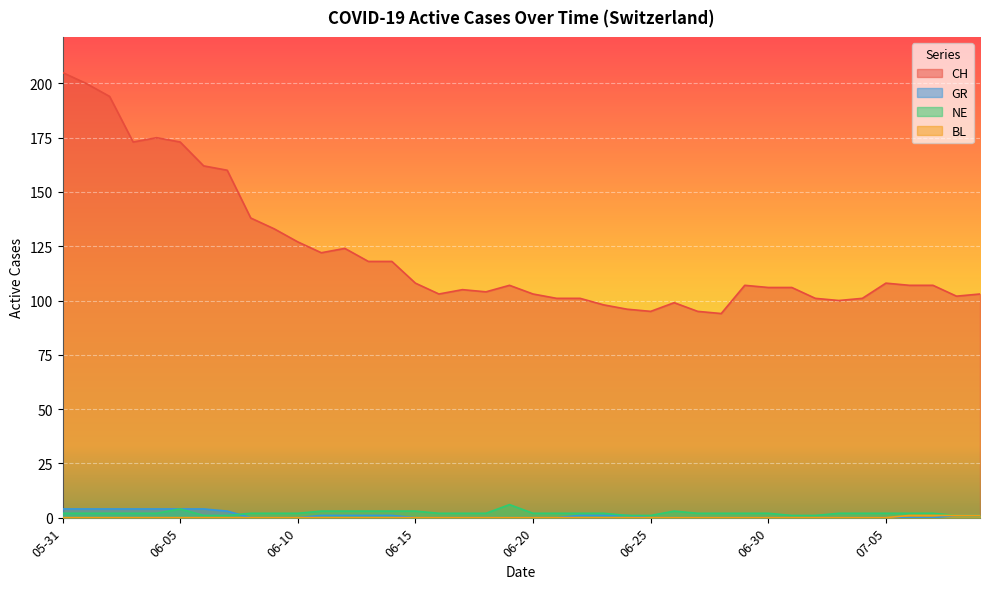

At which category does CH reach its first local valley?

2020-06-03